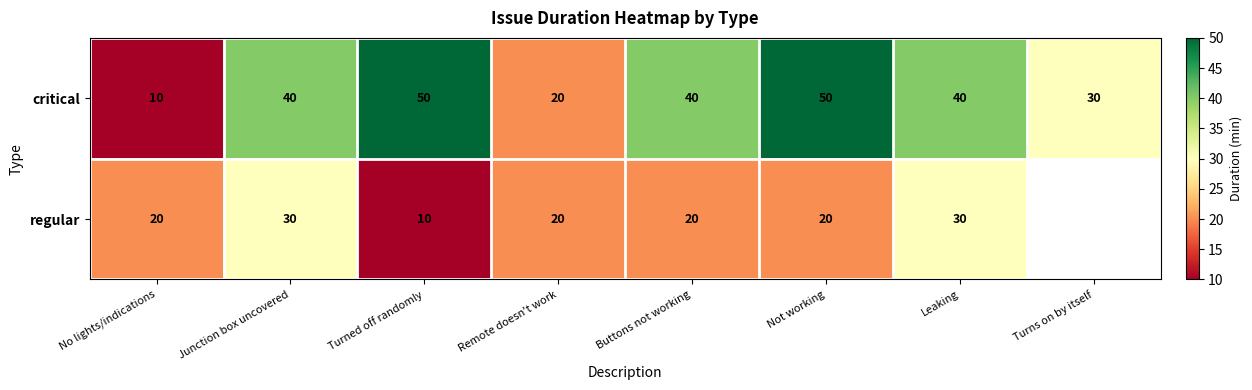

At which label is critical closest to 30?

Turns on by itself